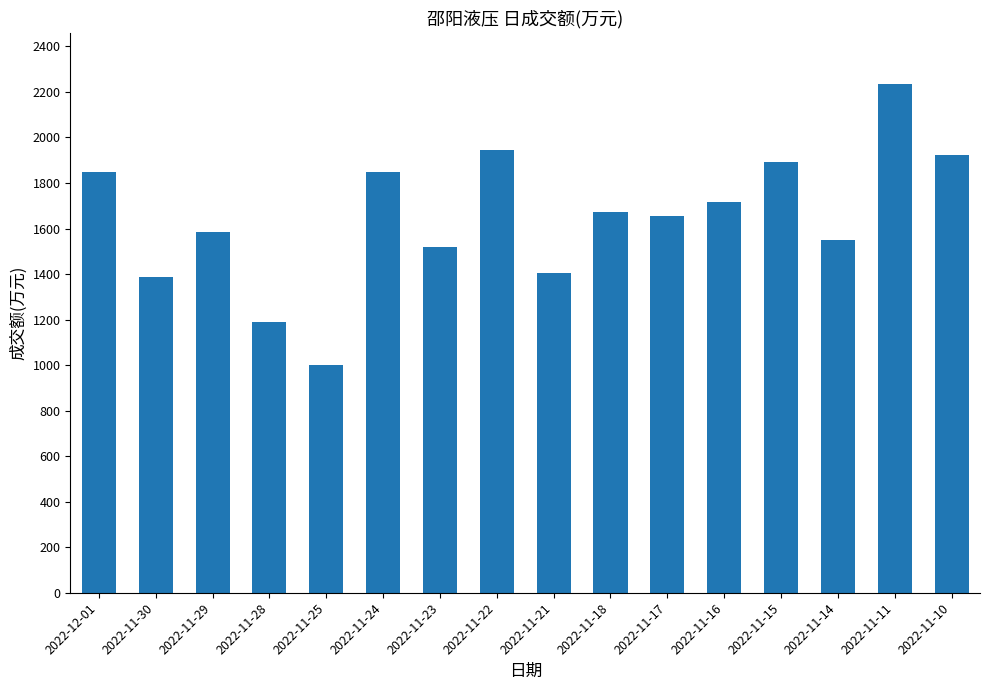

What is the value of the 2nd bar from the left?

1386